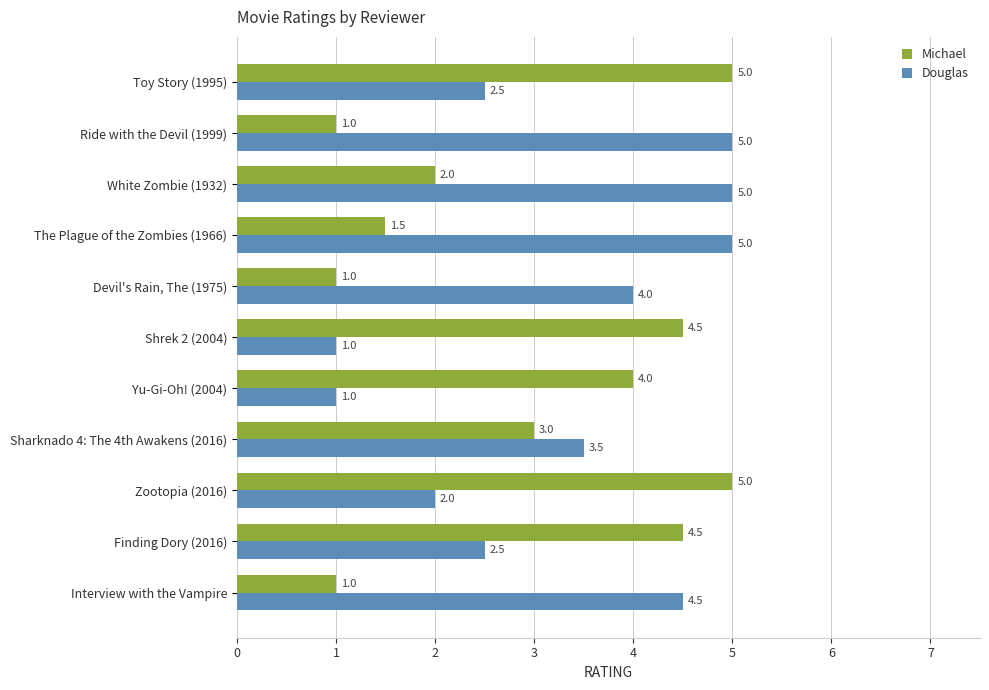

The value of Michael at Devil's Rain, The (1975) is 1.4. True or false?

False